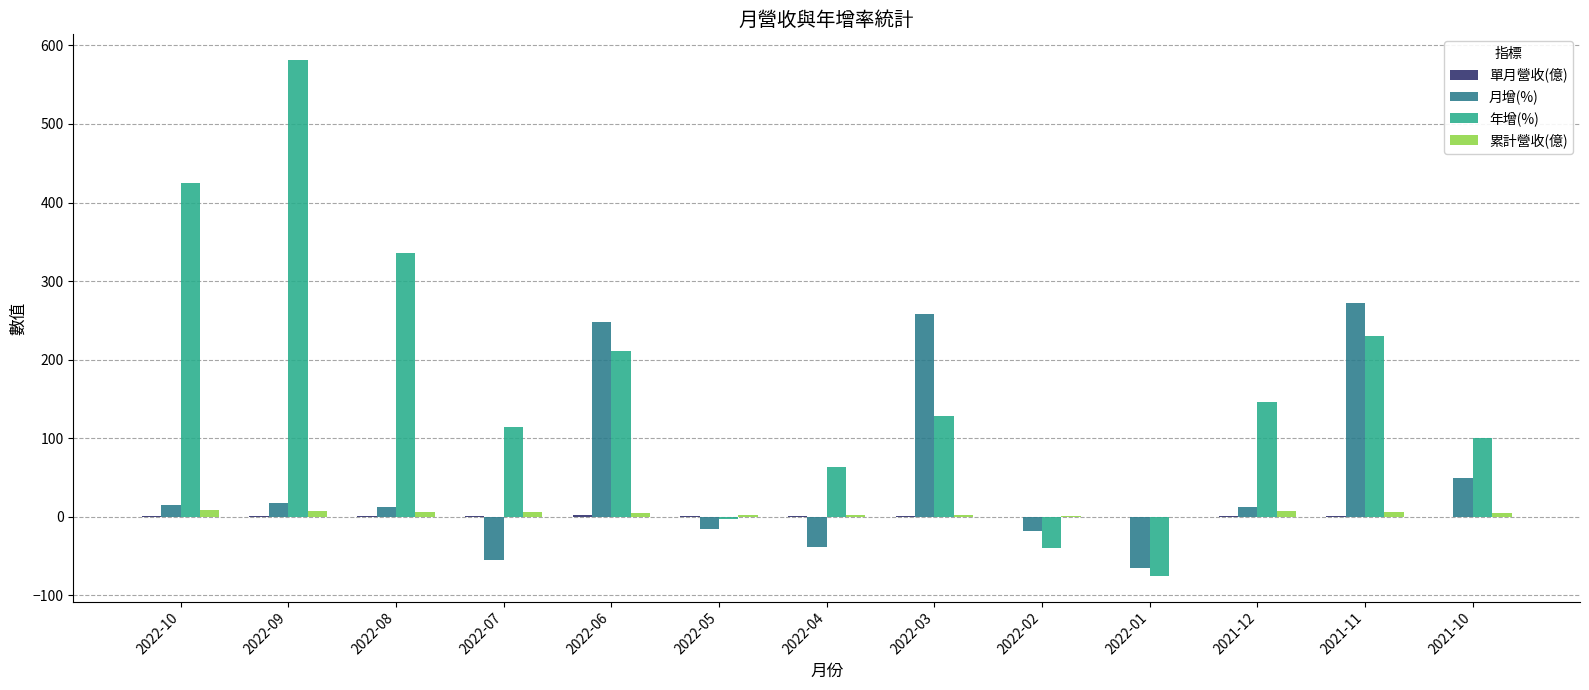

Is it true that 年增(%) equals 361.2 at 2021-11?

False